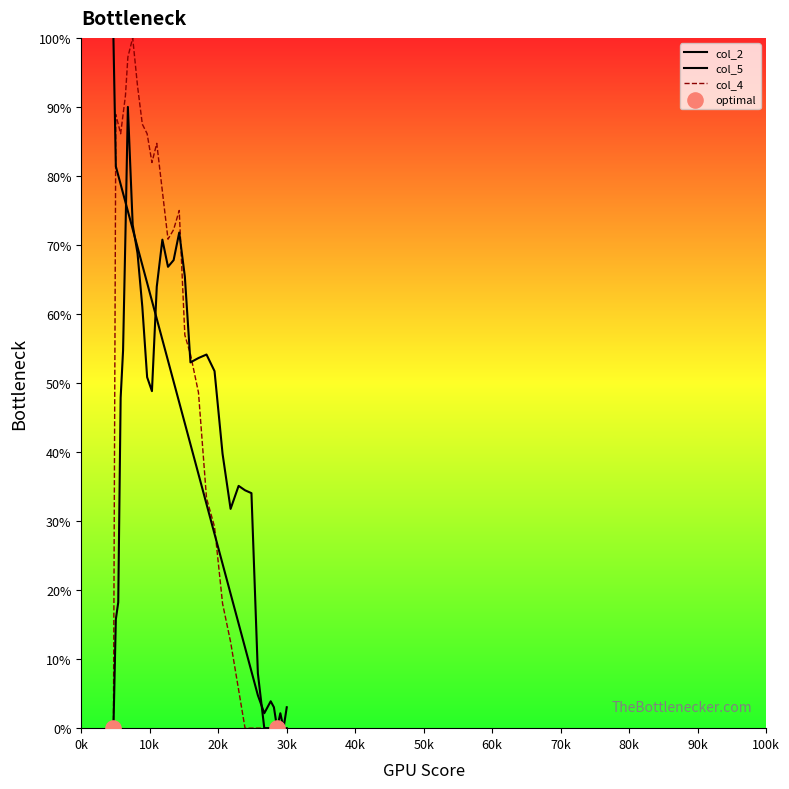

Which series reaches the maximum Y coordinate?

col_2